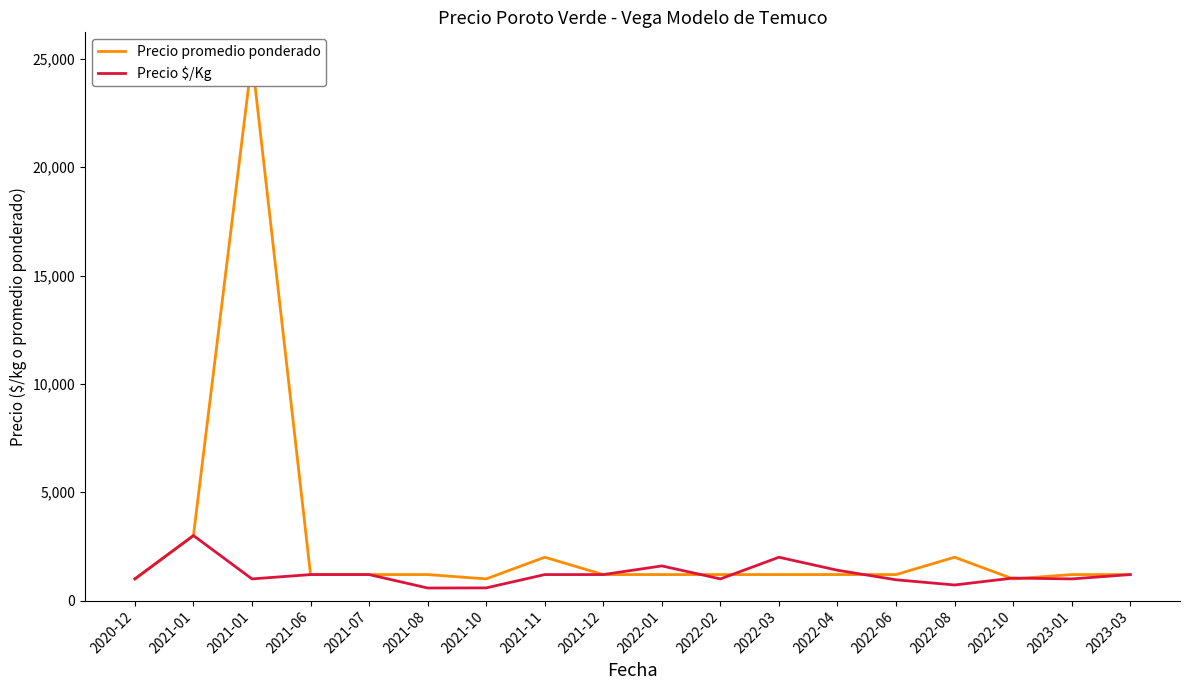

What is the approximate value of Precio $/Kg at 2022-06, to the nearest 50?

950